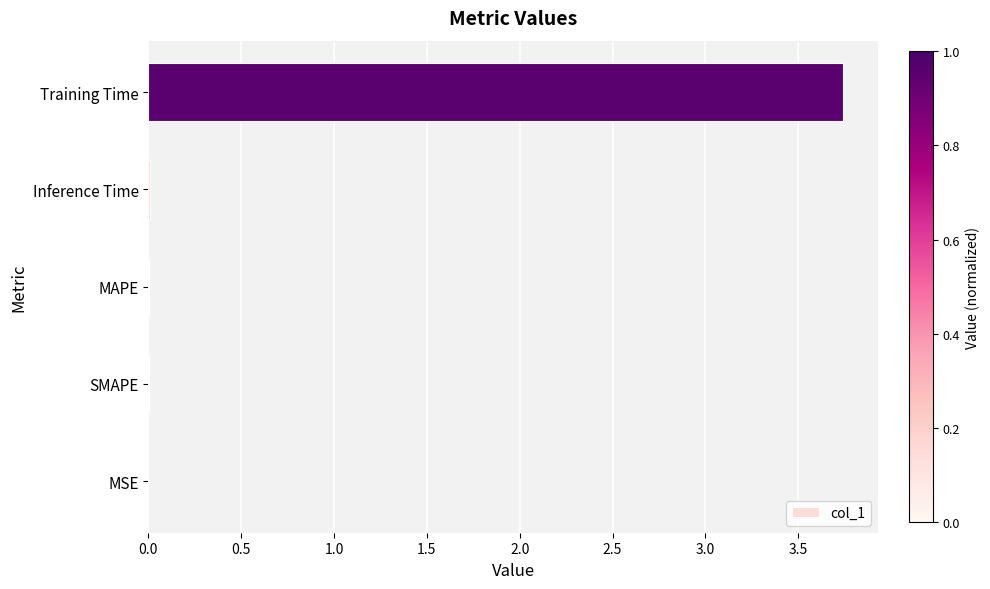

True or false: the data shows 1.9 at Training Time.

False